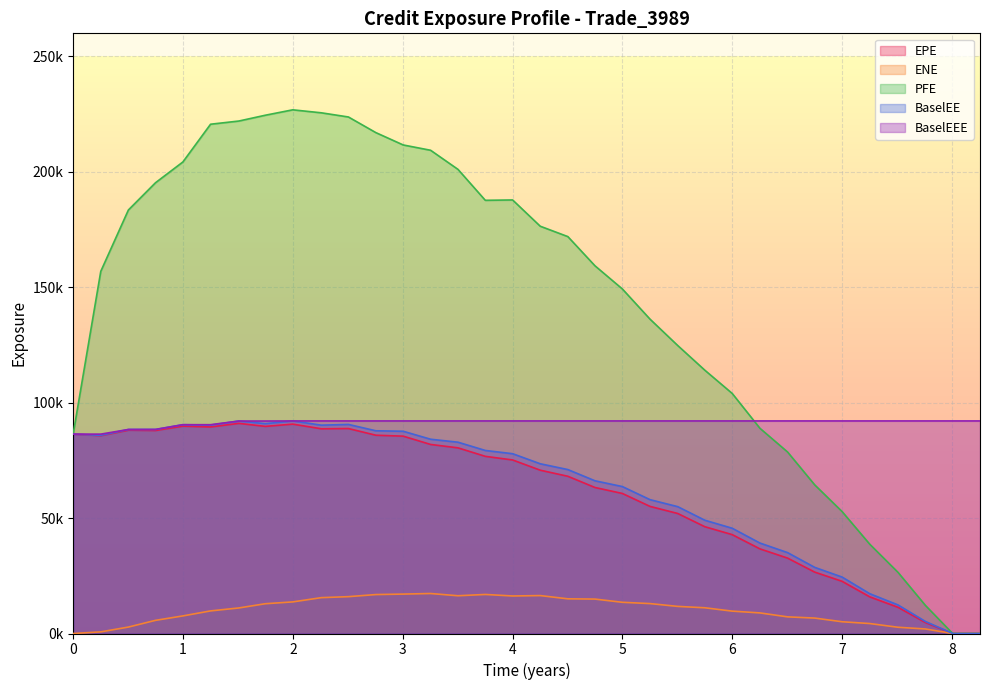

Rank the series by their maximum value, from lowest to highest.

ENE, EPE, BaselEE, BaselEEE, PFE